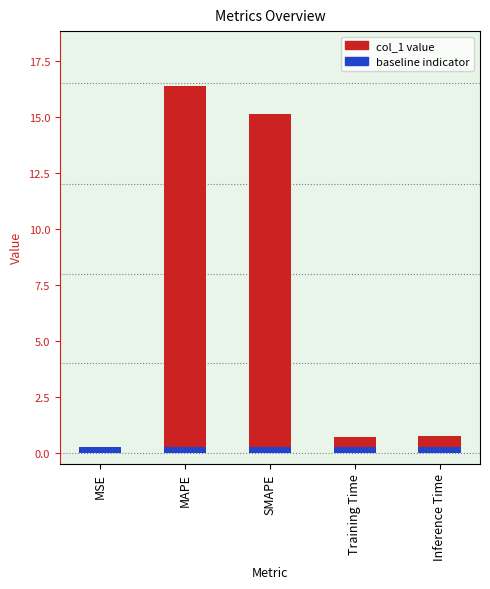

What position from the left is Inference Time?

5